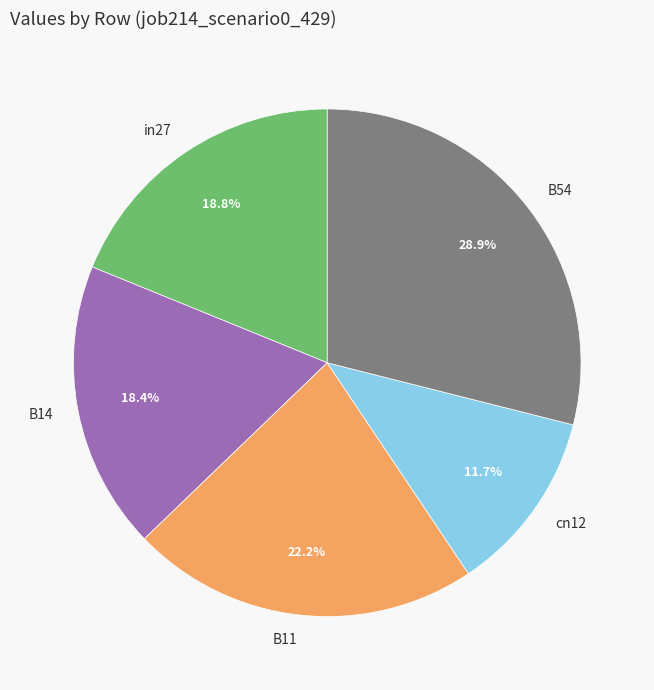

What percentage is NOT represented by B11?

77.8%